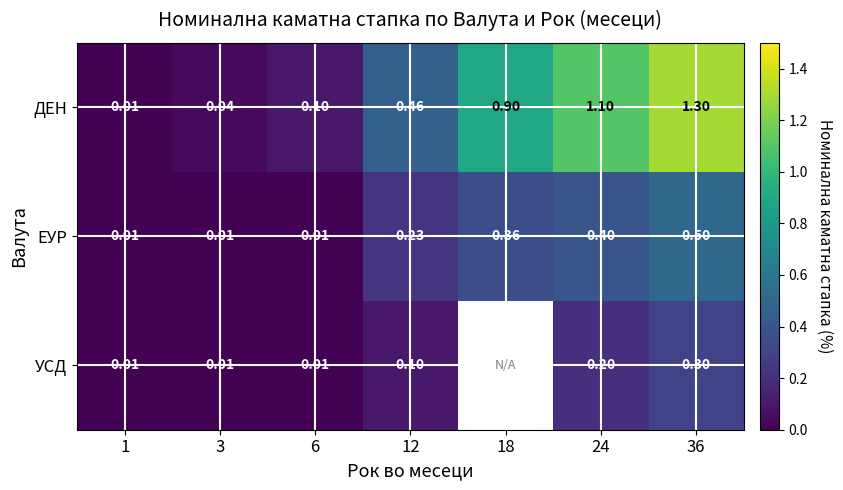

What is the highest value of the ЕУР series?

0.5